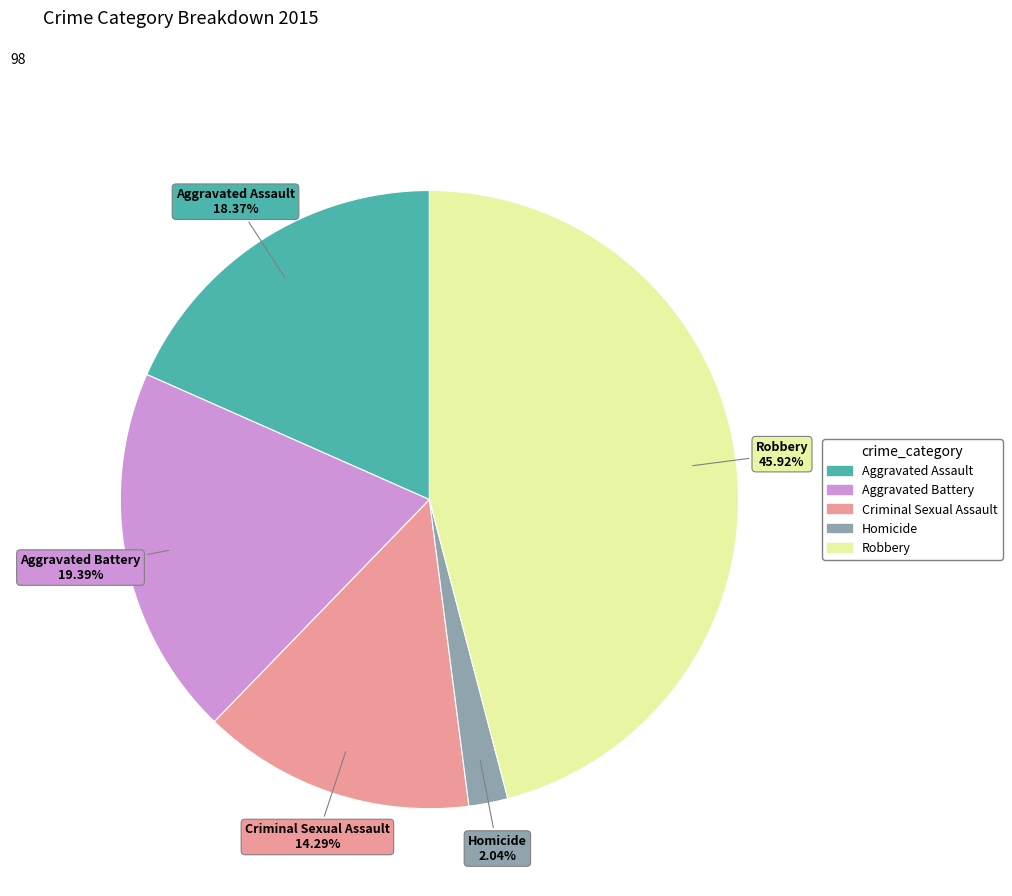

Rank the categories by value from highest to lowest.

Robbery, Aggravated Battery, Aggravated Assault, Criminal Sexual Assault, Homicide